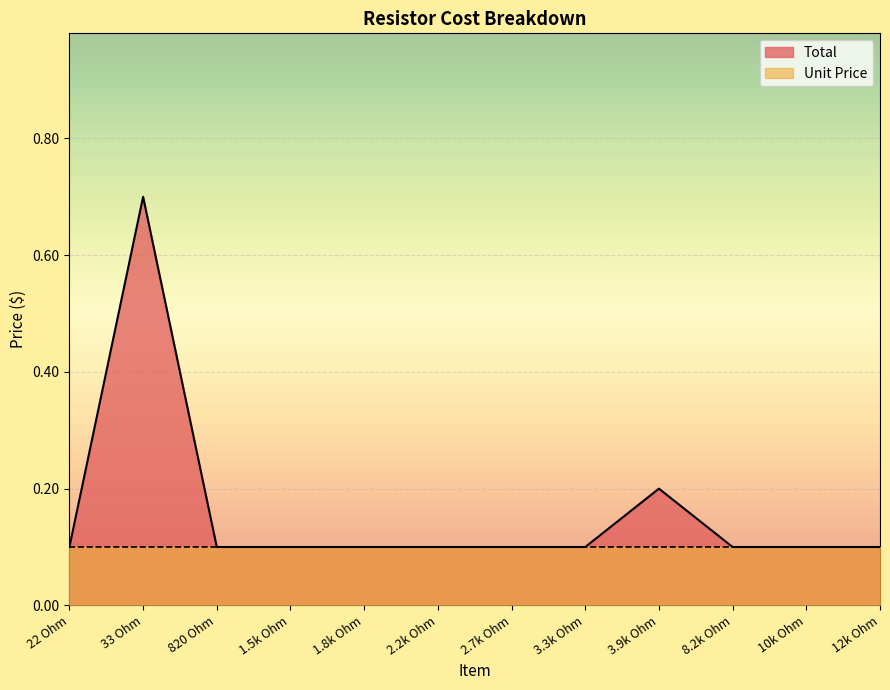

How many lines are shown in the chart?

2